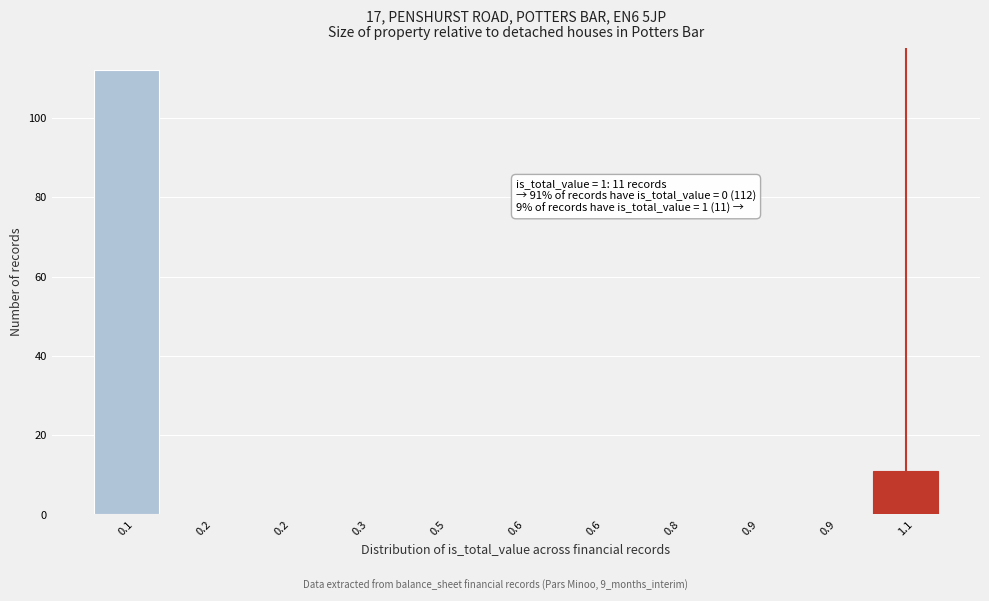

Are the bars horizontal?

No